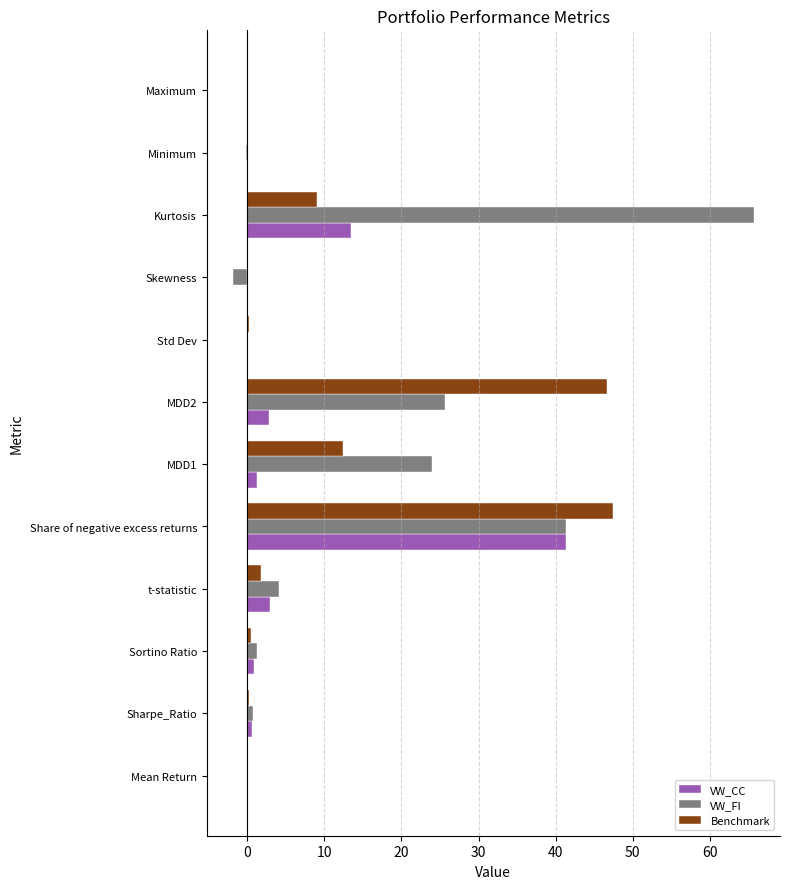

Which series has the largest total across all categories?

VW_FI